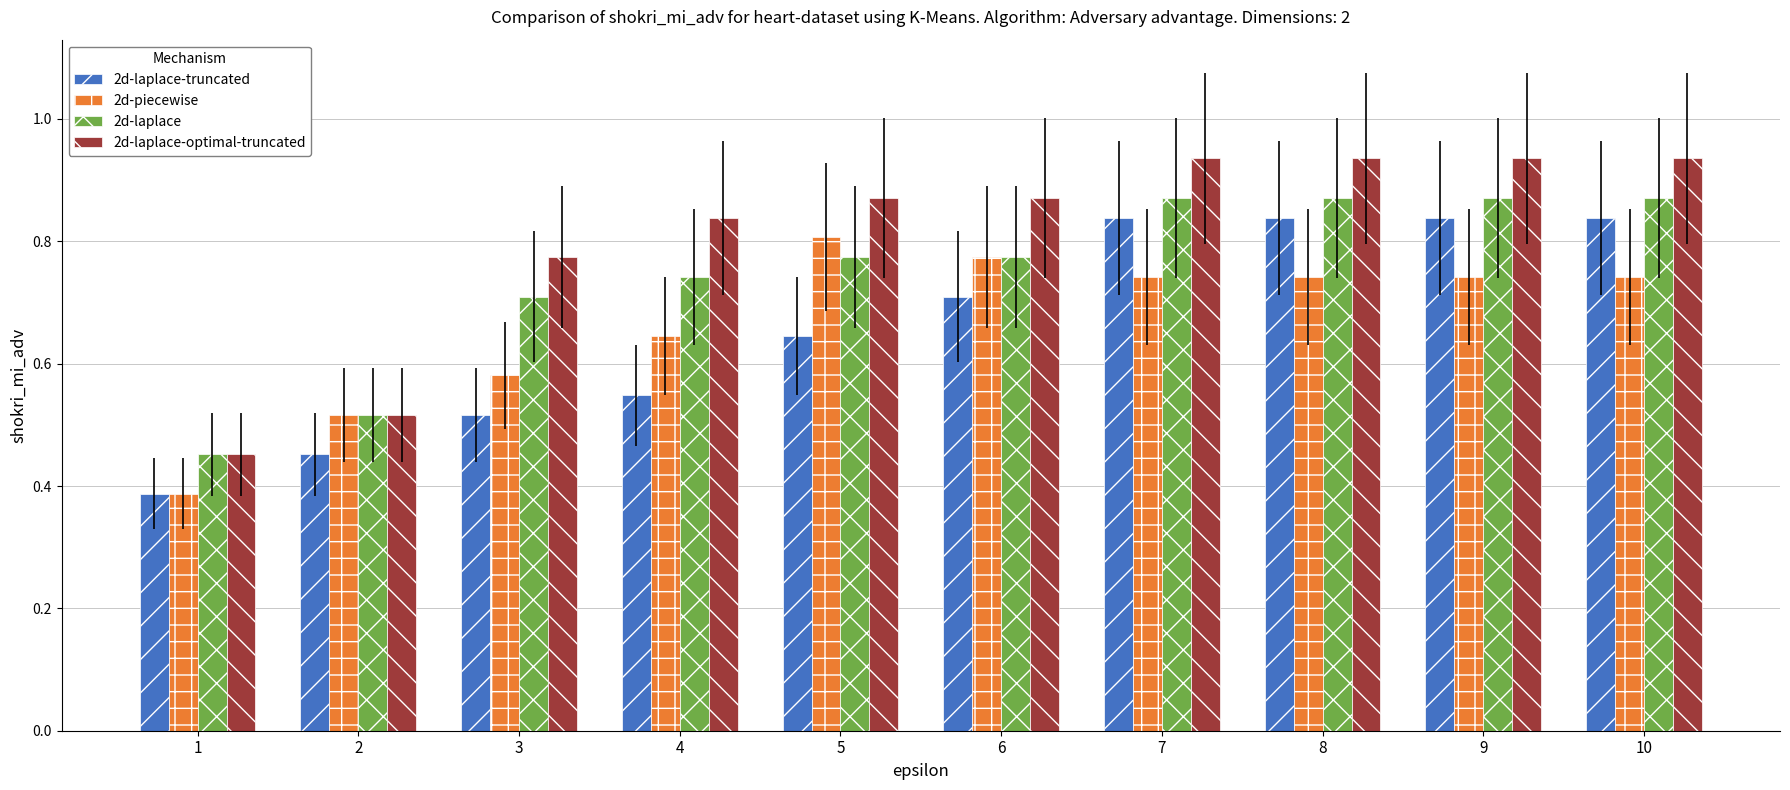

What are all the series names shown in the legend?

2d-laplace-truncated, 2d-piecewise, 2d-laplace, 2d-laplace-optimal-truncated